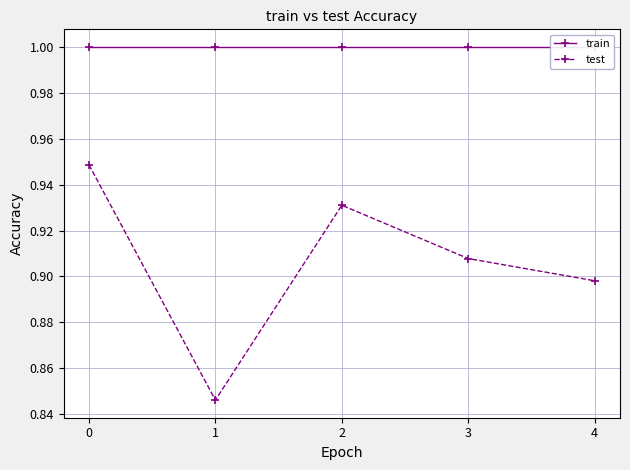

Count the number of data series in this chart.

2